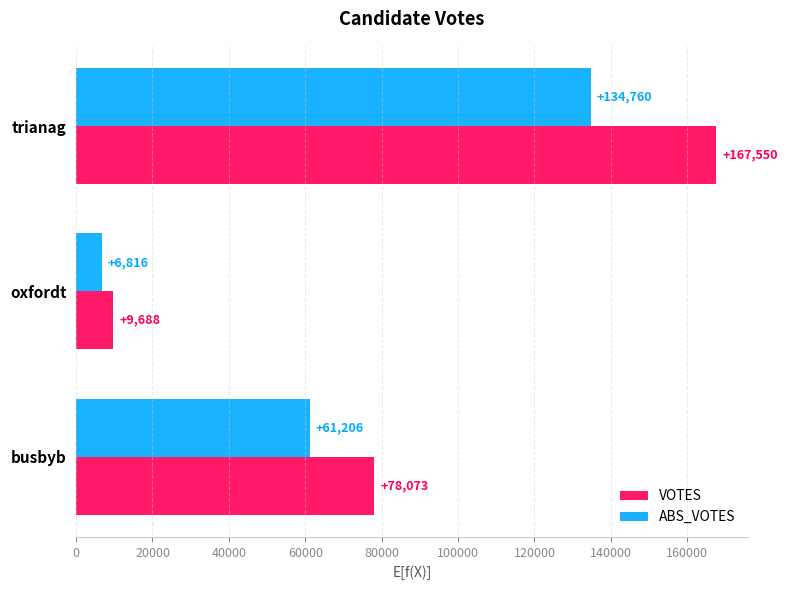

What is the difference between the maximum and second lowest values in the ABS_VOTES series?

73554